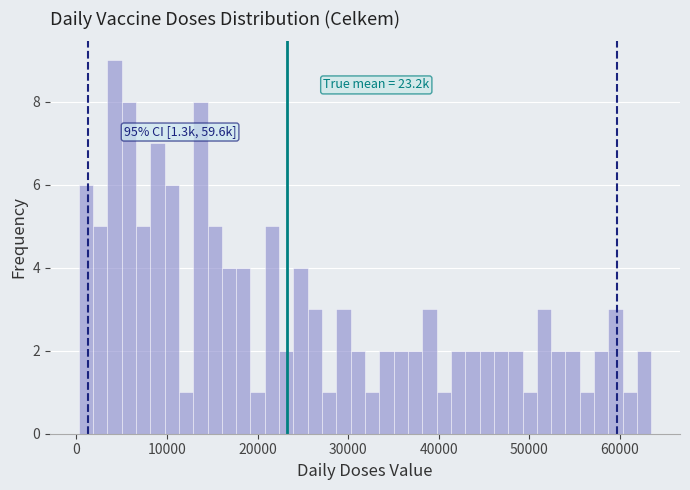

Around what value on the x-axis is the tallest bar? Give the approximate position of its centre, as read against the axis.

4000